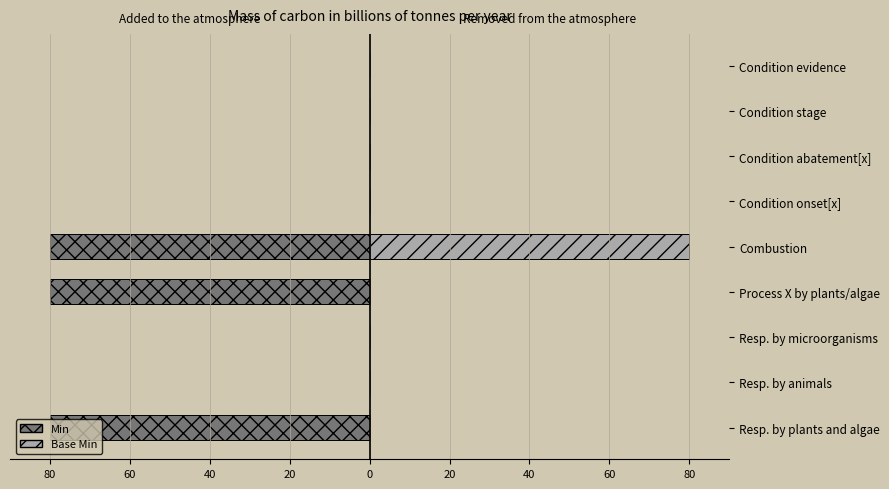

How many positive values does the Base Min series have?

1